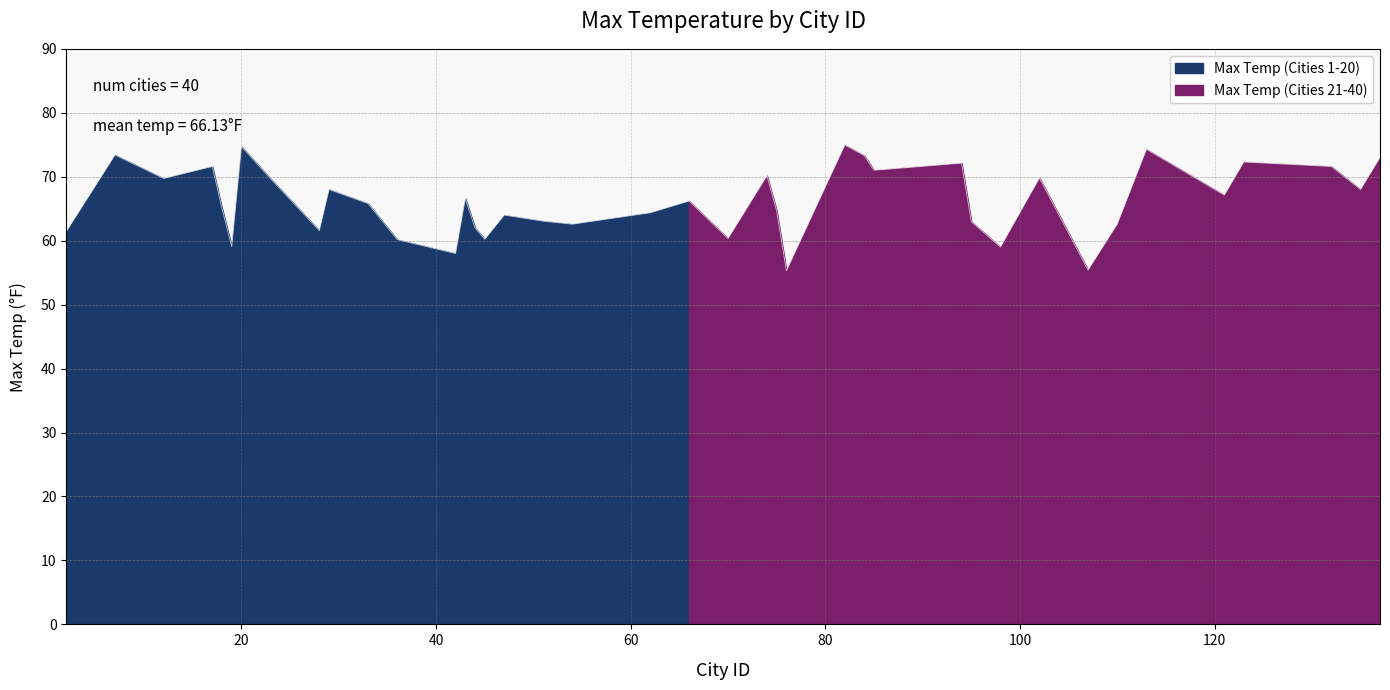

How many lines are shown in the chart?

1